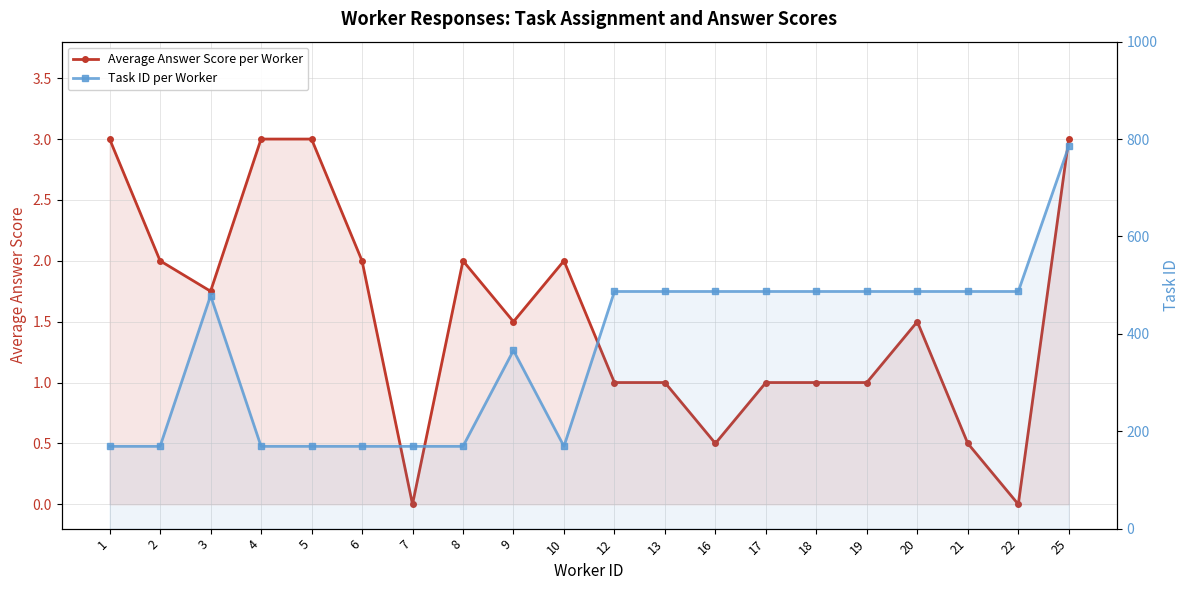

The Task ID per Worker series shows 70.6 at 5. True or false?

False